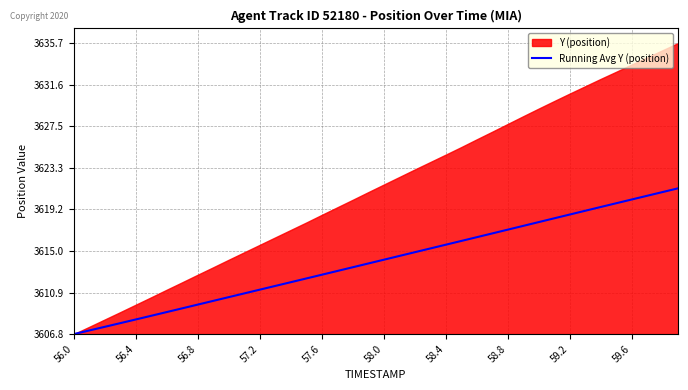

Which has a higher value, 35 or 17?

35